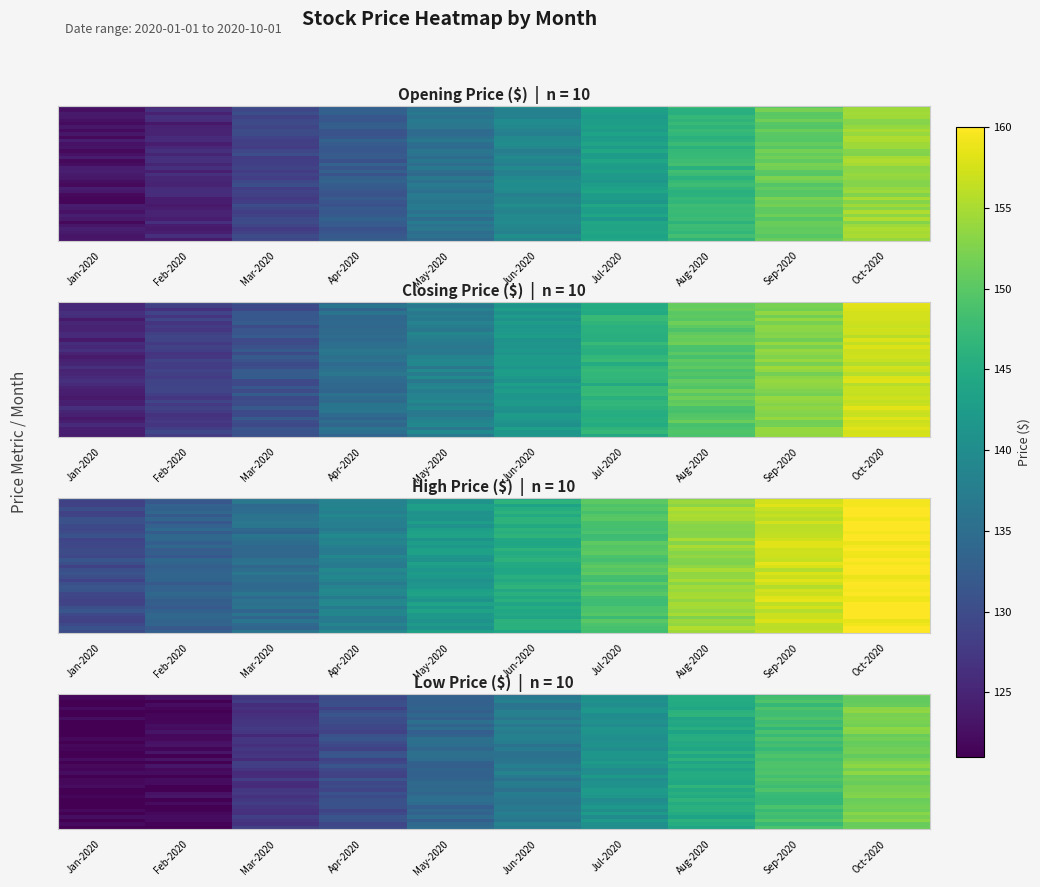

How many data points does each series have?

10